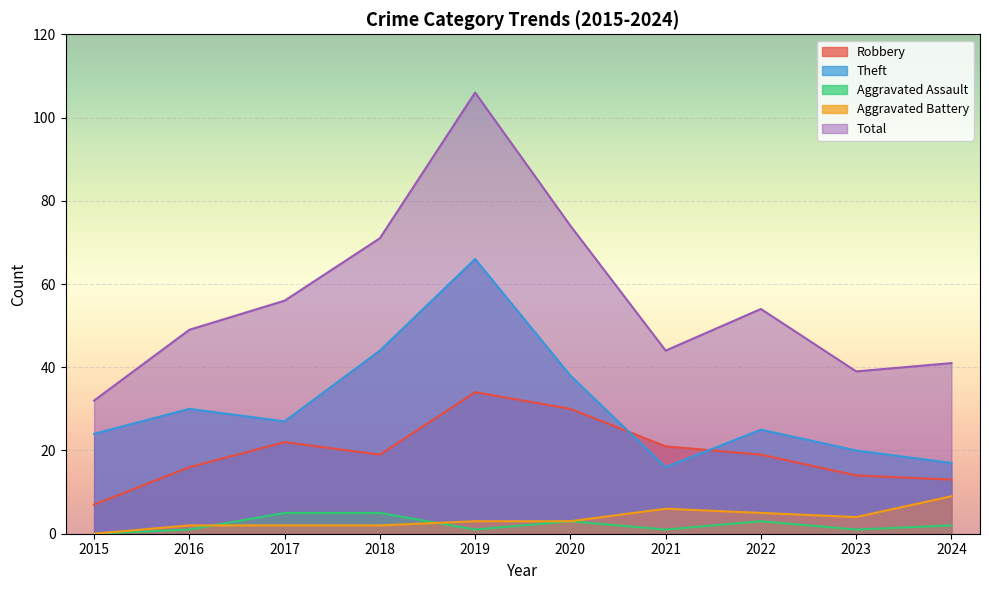

How many Aggravated Battery values are between 2 and 5?

7